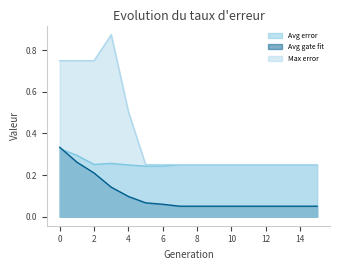

In Avg error, how many points are higher than both neighbors (excluding endpoints)?

1